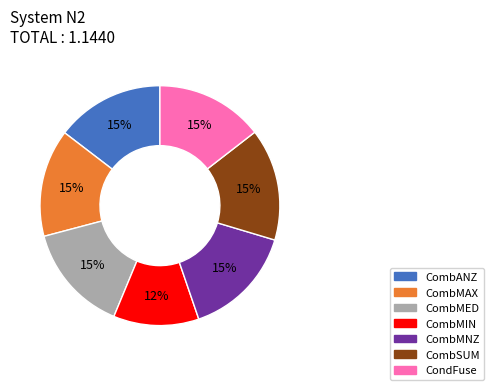

Is the sum of CombMED and CondFuse greater than half?

No